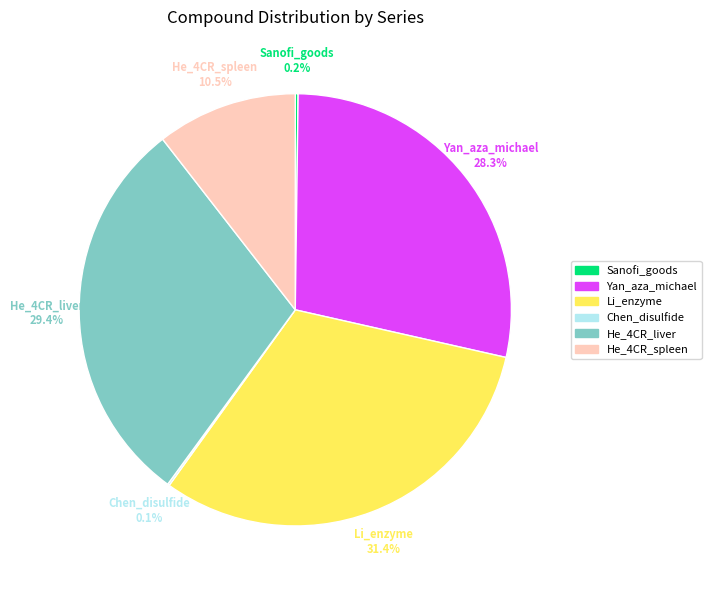

Is there any slice that represents more than half of the pie?

No